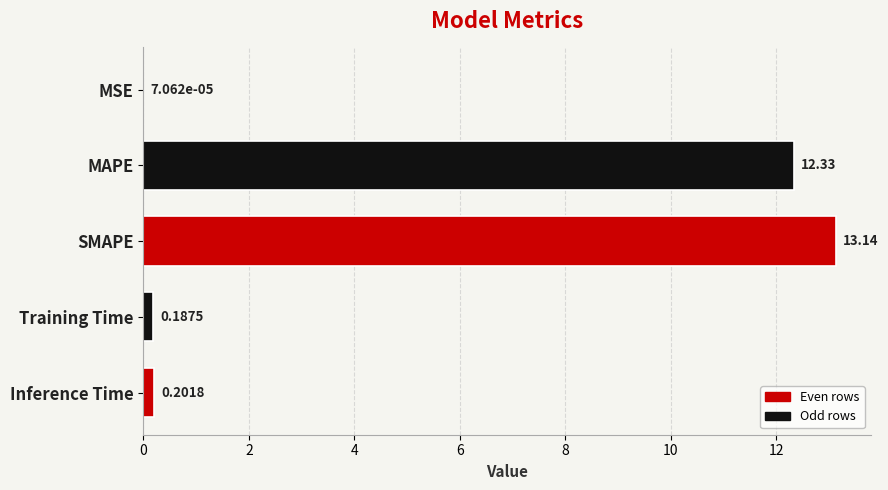

Are the bars grouped side by side (vs. stacked)?

No